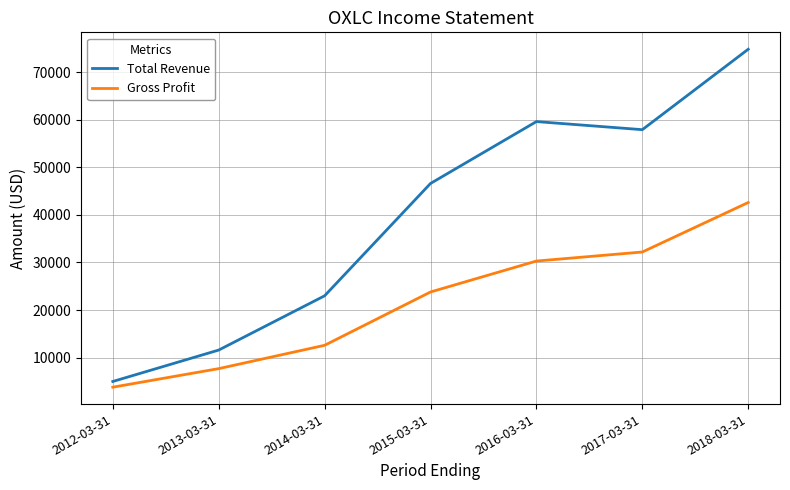

What is the spread (max minus min) of values at 2016-03-31?

29300